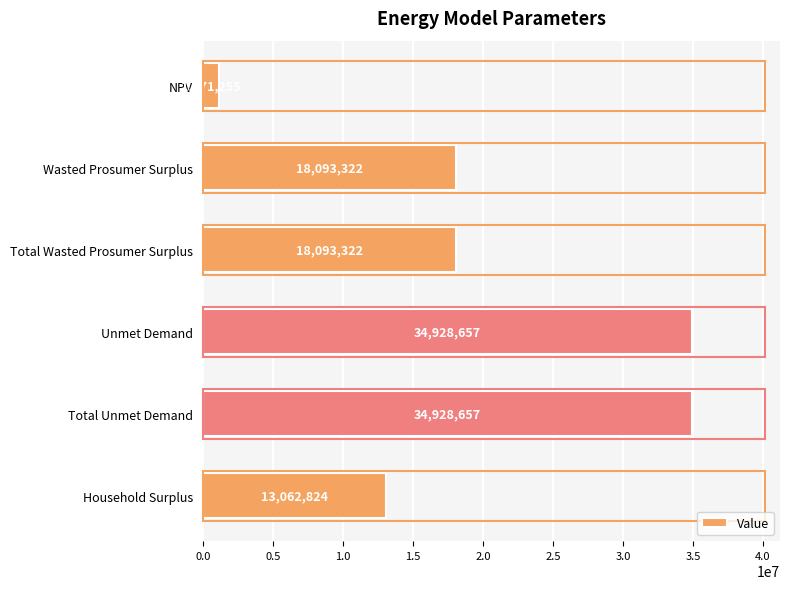

The value at Unmet Demand is 61914049.8. True or false?

False